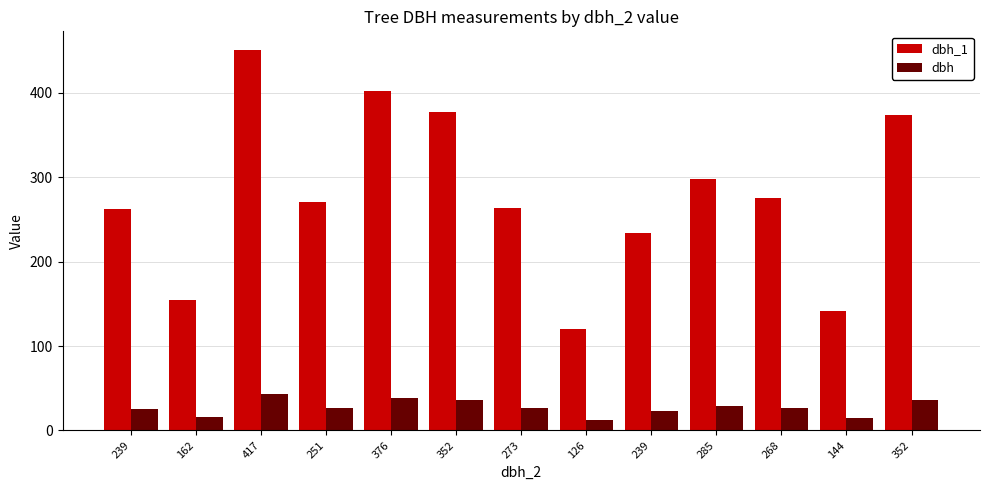

True or false: dbh_1 has a value of 120.0 at 126.

True